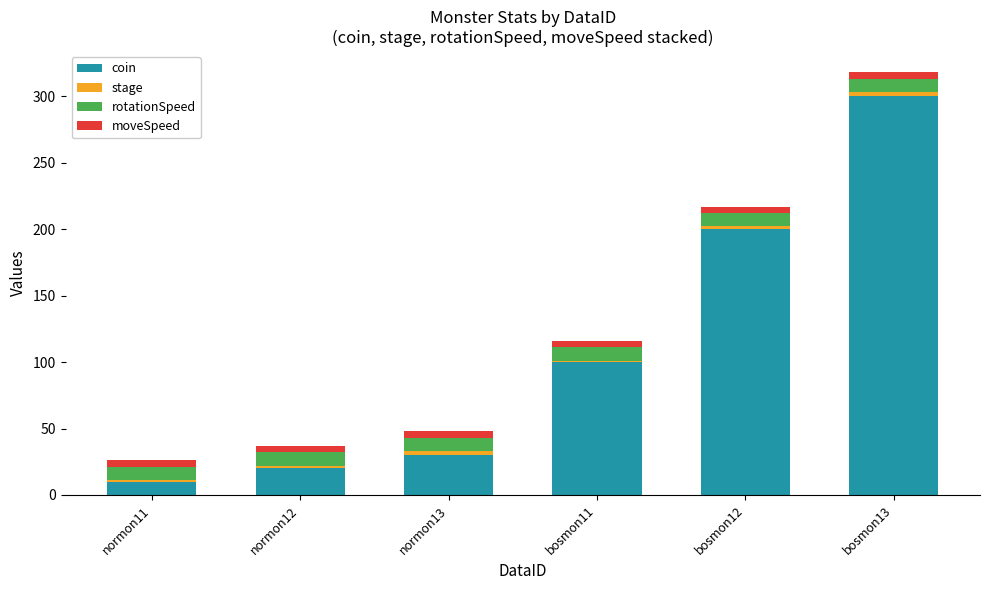

Which category has the highest value in the coin series?

bosmon13